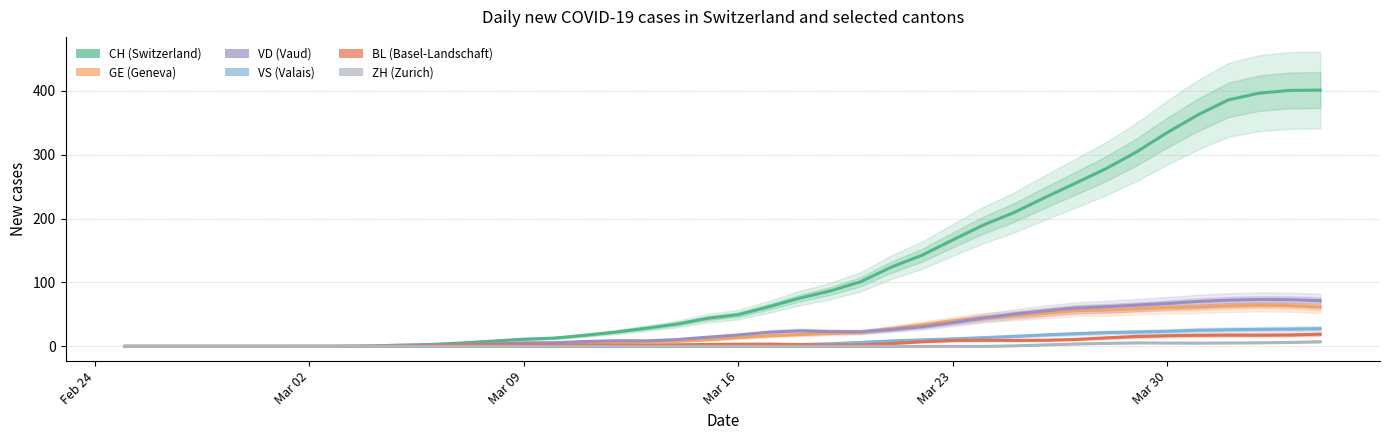

What is the average value of the VD series?

26.0